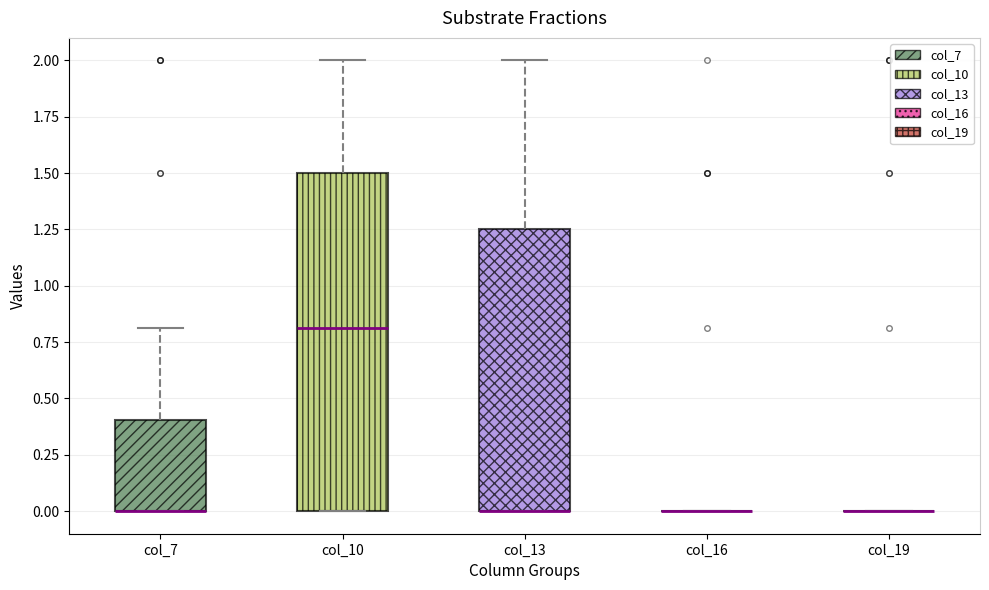

Which box is the tallest, from its lower edge to its upper edge?

col_10